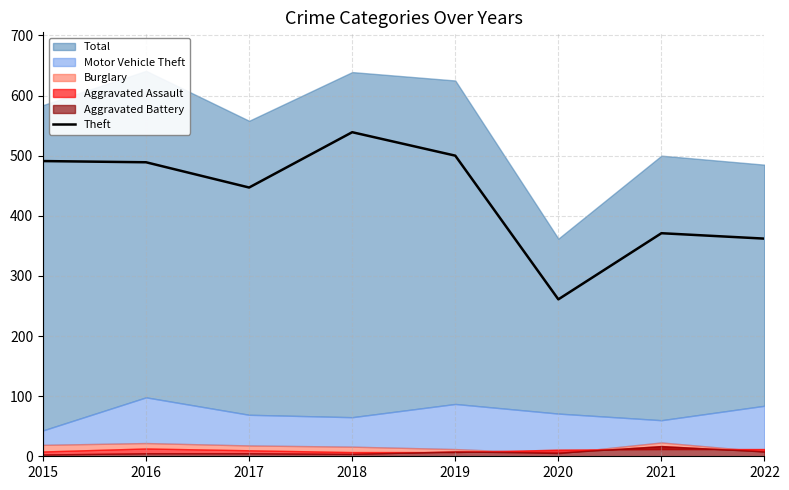

What is the value of the 3rd point from the left?

447